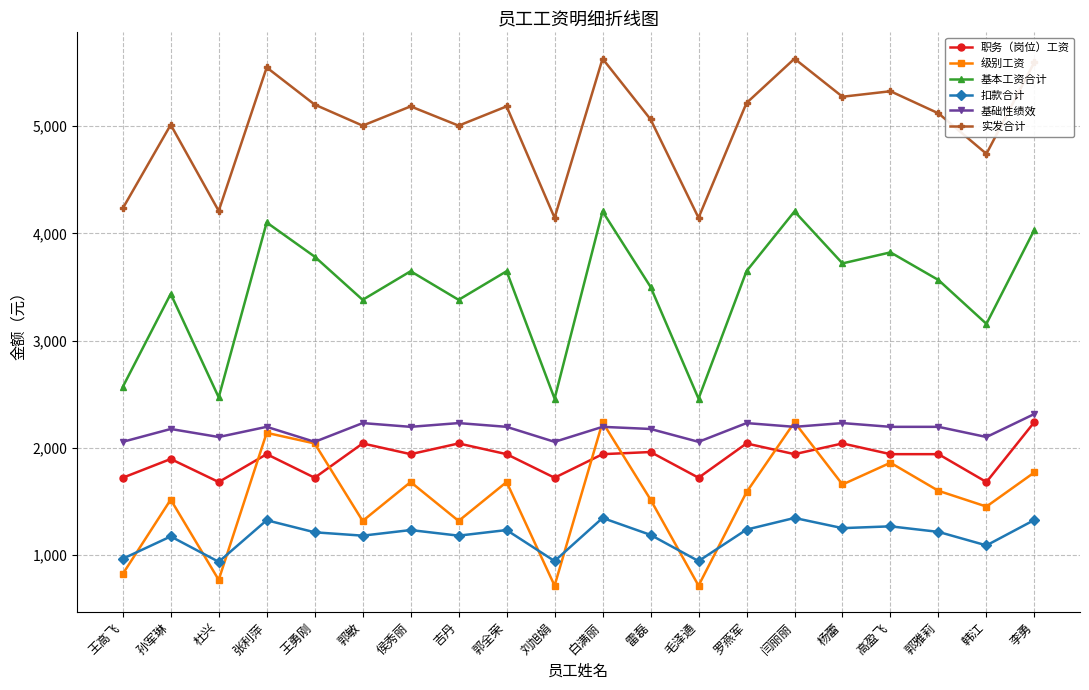

What is the approximate value of 级别工资 at 雷磊?

1516.0